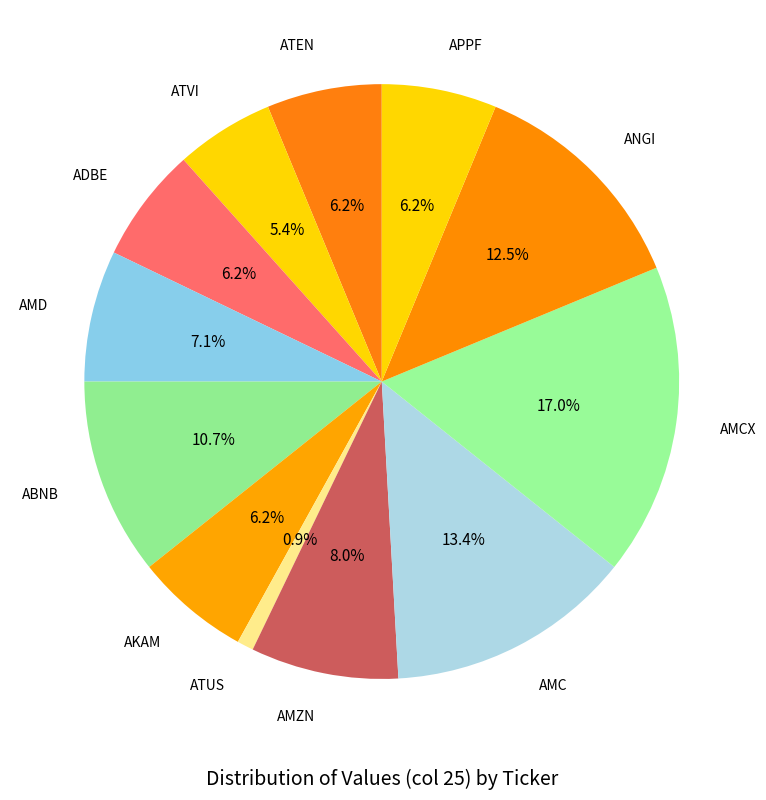

Which slice is the largest?

AMCX